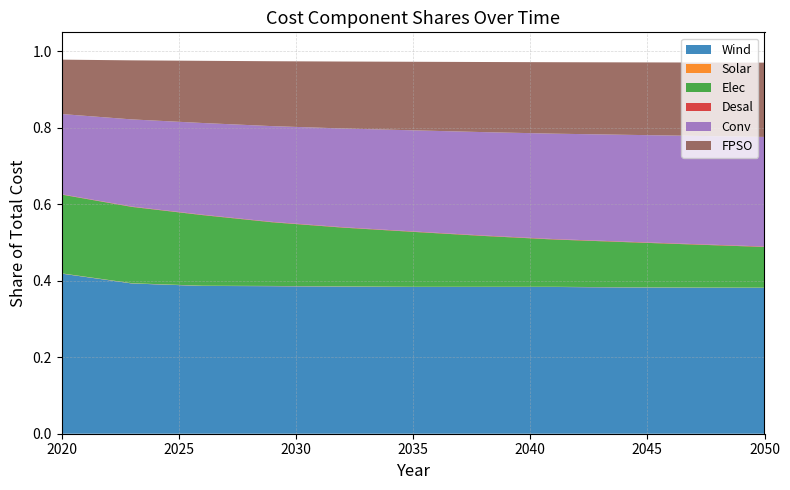

Reading right to left, what are all the values shown in this chart?

Wind: 2050=0.4	2047=0.4	2044=0.4	2041=0.4	2038=0.4	2035=0.4	2032=0.4	2029=0.4	2026=0.4	2023=0.4	2020=0.4
Solar: 2050=0.0	2047=0.0	2044=0.0	2041=0.0	2038=0.0	2035=0.0	2032=0.0	2029=0.0	2026=0.0	2023=0.0	2020=0.0
Elec: 2050=0.1	2047=0.1	2044=0.1	2041=0.1	2038=0.1	2035=0.1	2032=0.2	2029=0.2	2026=0.2	2023=0.2	2020=0.2
Desal: 2050=0.0	2047=0.0	2044=0.0	2041=0.0	2038=0.0	2035=0.0	2032=0.0	2029=0.0	2026=0.0	2023=0.0	2020=0.0
Conv: 2050=0.3	2047=0.3	2044=0.3	2041=0.3	2038=0.3	2035=0.3	2032=0.3	2029=0.3	2026=0.2	2023=0.2	2020=0.2
FPSO: 2050=0.2	2047=0.2	2044=0.2	2041=0.2	2038=0.2	2035=0.2	2032=0.2	2029=0.2	2026=0.2	2023=0.2	2020=0.1